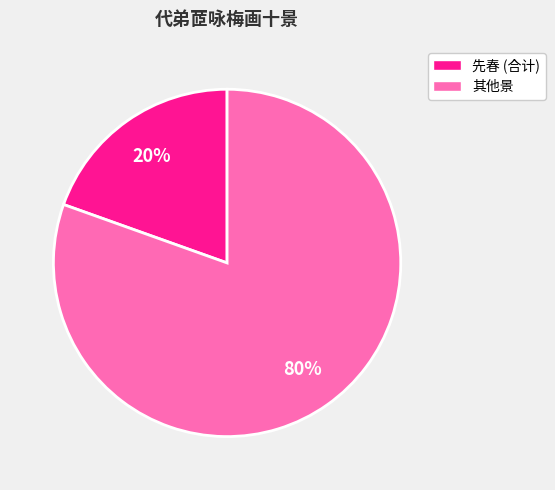

Is it true that 其他景 is 93% of the pie?

False